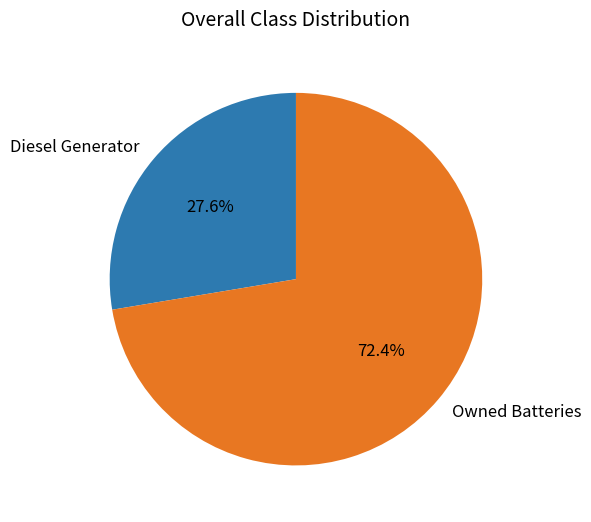

Which slice is the largest?

Owned Batteries